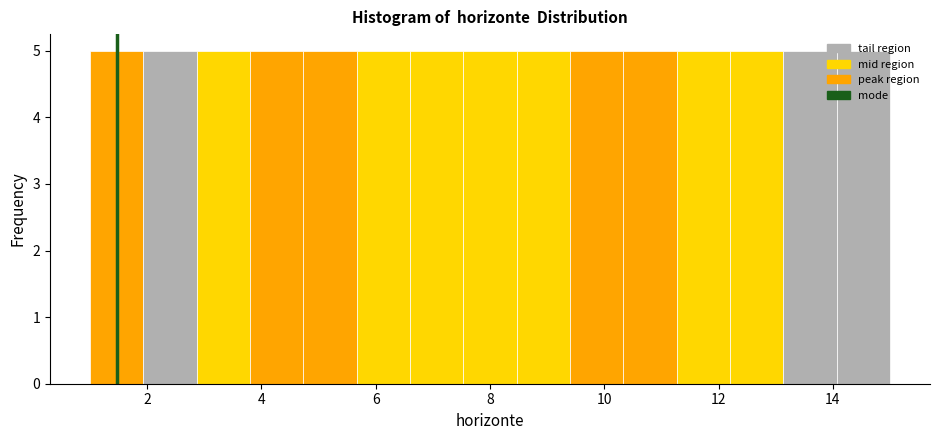

What is the height of the bar covering 5.6 to 6.6 on the x-axis? Neither the bar edges nor the heights are printed on the chart, so give them approximately, as read against the axes.

5